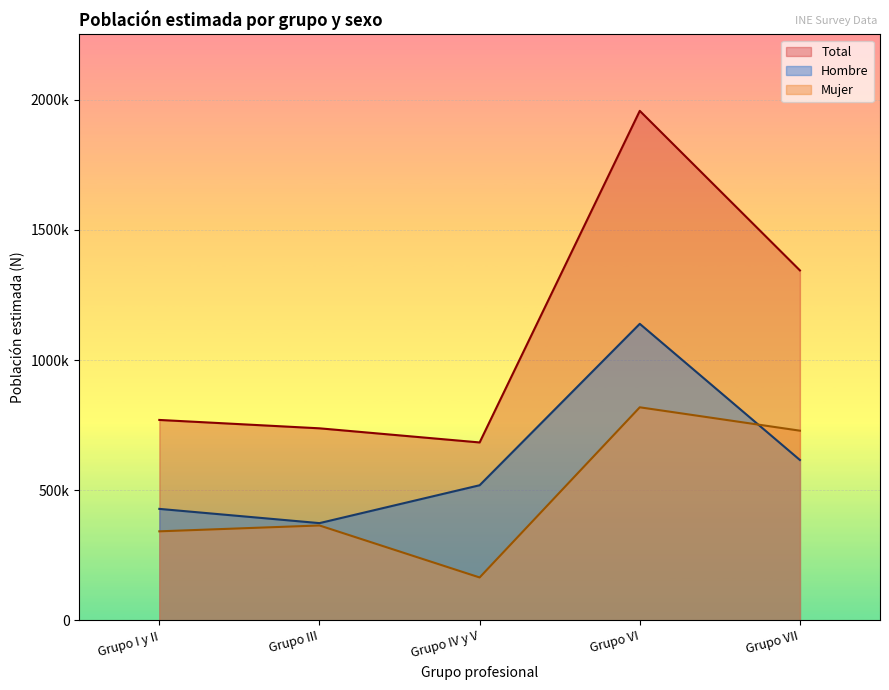

At which category does the chart reach its peak across all series?

Grupo VI